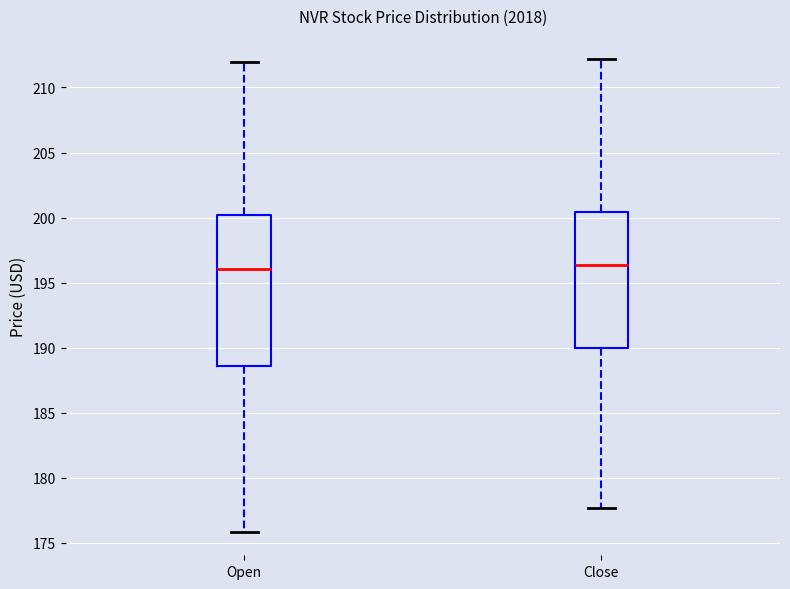

Reading left to right, read every box against the y-axis: the position of its median line, the range the box covers, and the ends of its whiskers. The values are not printed on the chart, so give them approximately, as read against the axis.

Open: median 196.0, box 188.5 to 200.0, whiskers 176.0 to 212.0
Close: median 196.5, box 190.0 to 200.5, whiskers 177.5 to 212.0